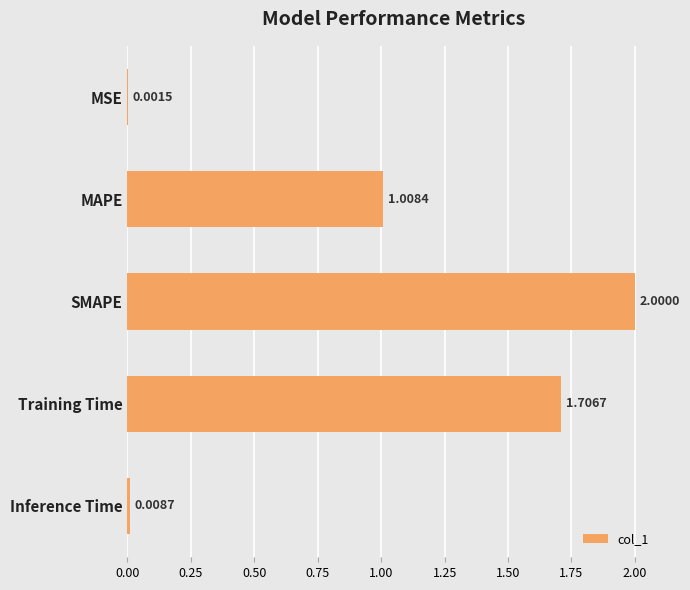

Approximately how many times larger is the value at SMAPE compared to MAPE?

2.0